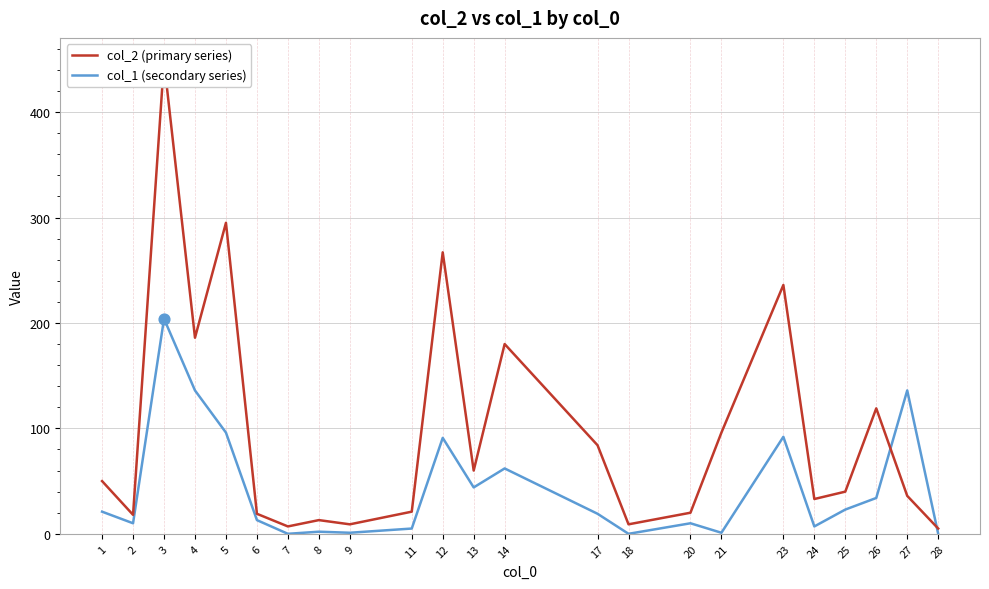

At how many categories does at least one series exceed 194?

4